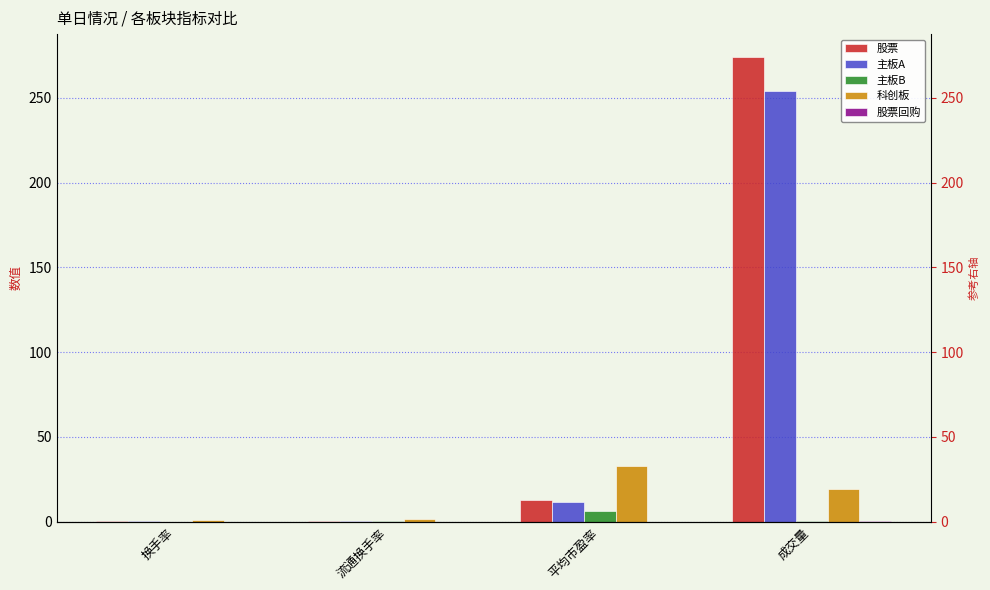

At 平均市盈率, list the series in order from largest to smallest.

科创板, 股票, 主板A, 主板B, 股票回购